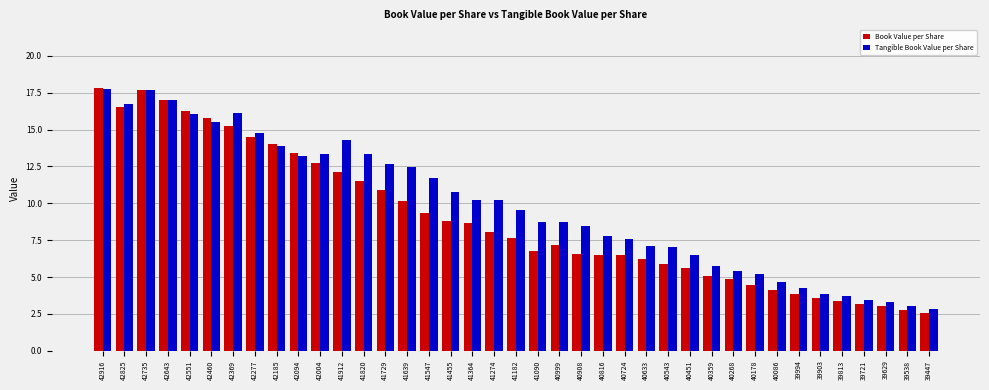

True or false: Book Value per Share has a value of 6.5 at 40908.

True